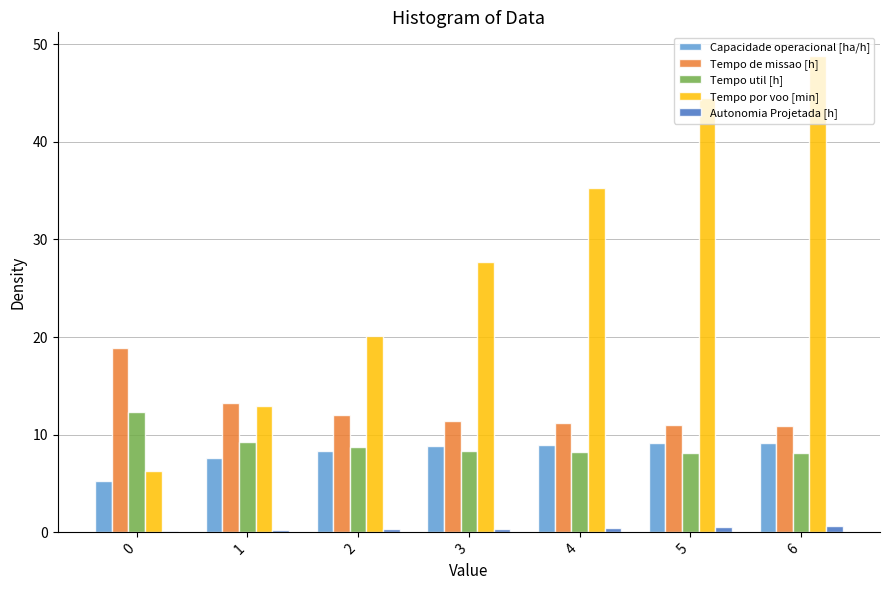

Is it true that Tempo por voo [min] equals 5.9 at 3?

False